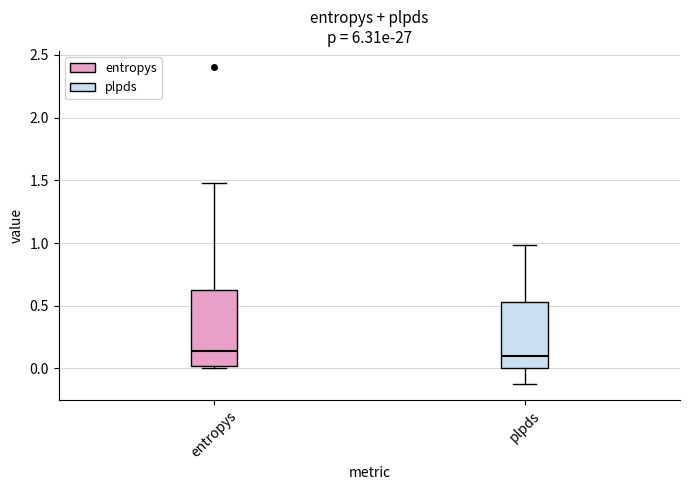

Reading left to right, read every box against the y-axis: the position of its median line, the range the box covers, and the ends of its whiskers. The values are not printed on the chart, so give them approximately, as read against the axis.

entropys: median 0.15, box 0.00 to 0.65, whiskers 0.00 (just below the box's lower edge) to 1.50
plpds: median 0.10, box 0.00 to 0.55, whiskers -0.15 to 1.00